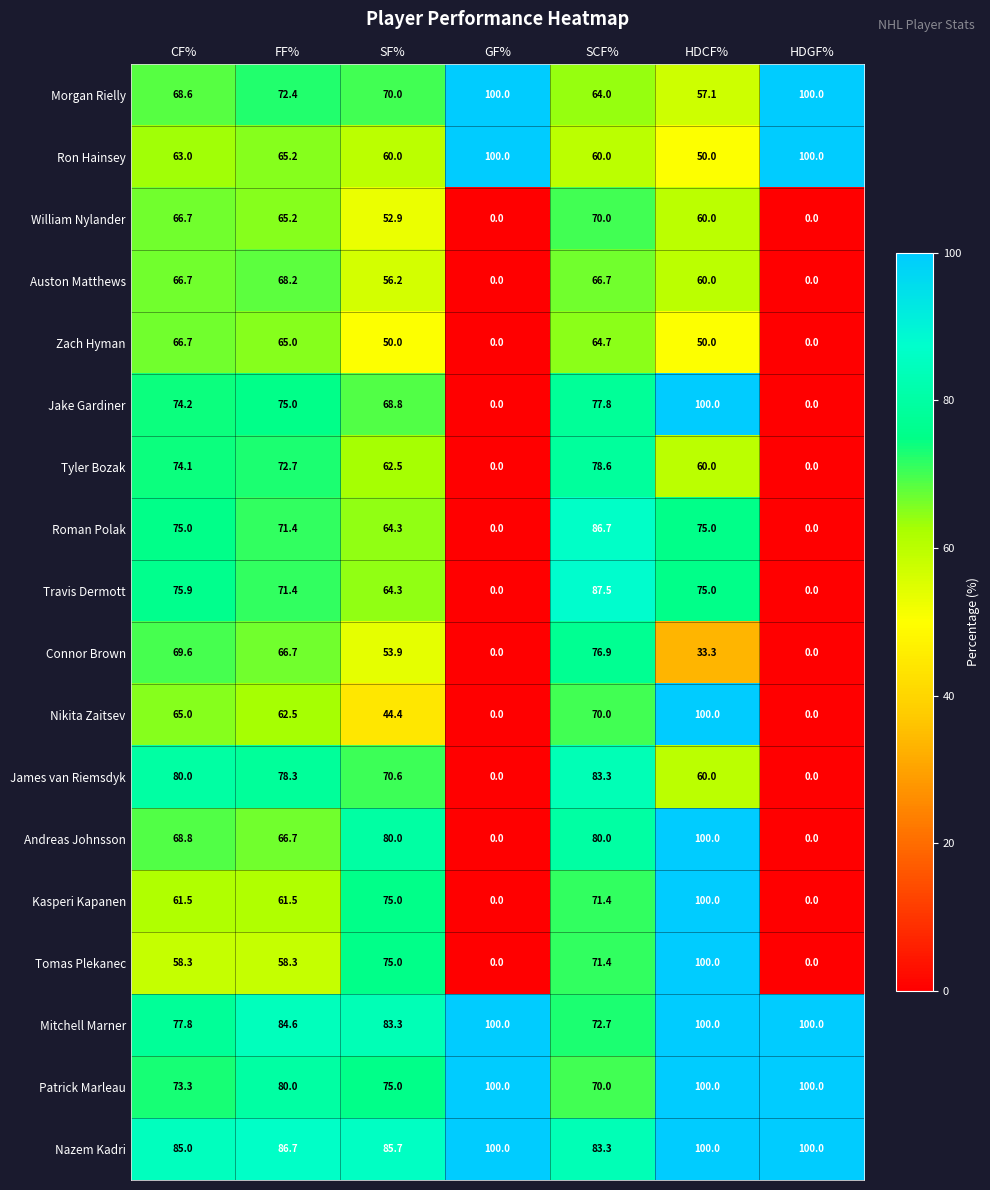

What value does the Jake Gardiner series have at SF%?

68.8